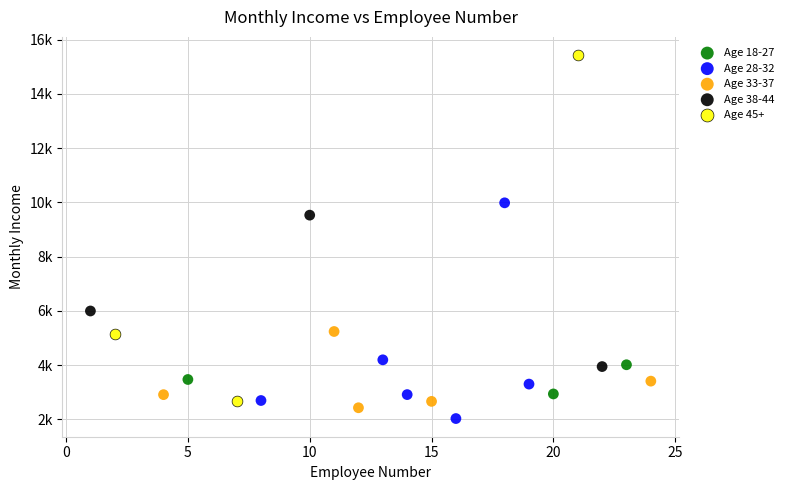

Which series has the widest spread of Y values?

Age 45+